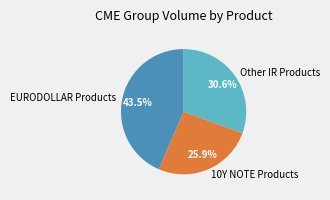

Rank the categories by value from lowest to highest.

10Y NOTE Products, Other IR Products, EURODOLLAR Products